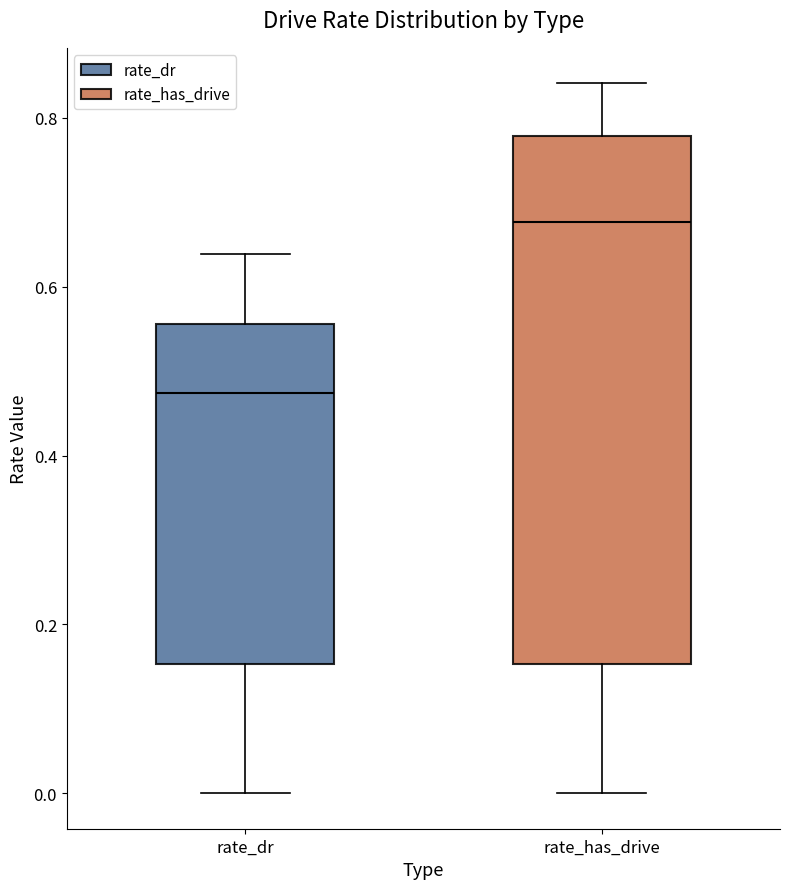

Reading left to right, transcribe this box plot: for each box, give where its median line is, the range the box spans, and where its two whiskers end, as read against the y-axis. The values are not printed on the chart, so give them approximately, as read against the axis.

rate_dr: median 0.48, box 0.16 to 0.56, whiskers 0.00 to 0.64
rate_has_drive: median 0.68, box 0.16 to 0.78, whiskers 0.00 to 0.84